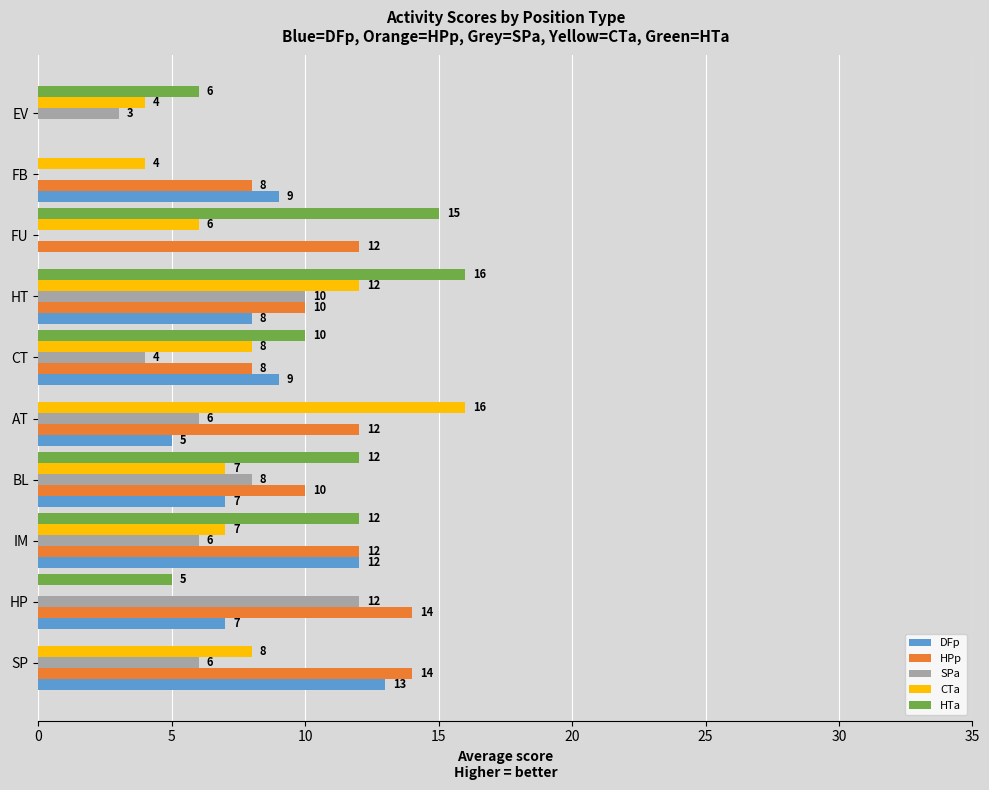

What is the greatest value displayed?

16